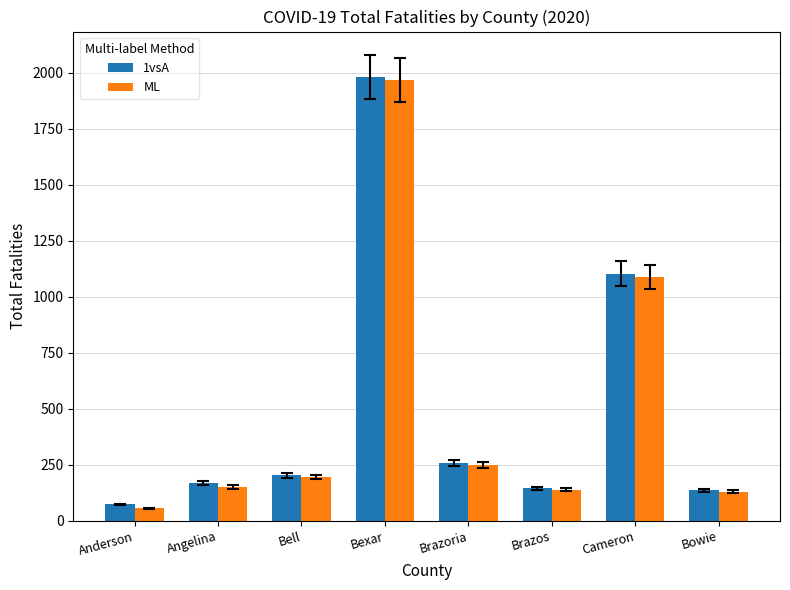

At which label does 1vsA reach its minimum?

Anderson